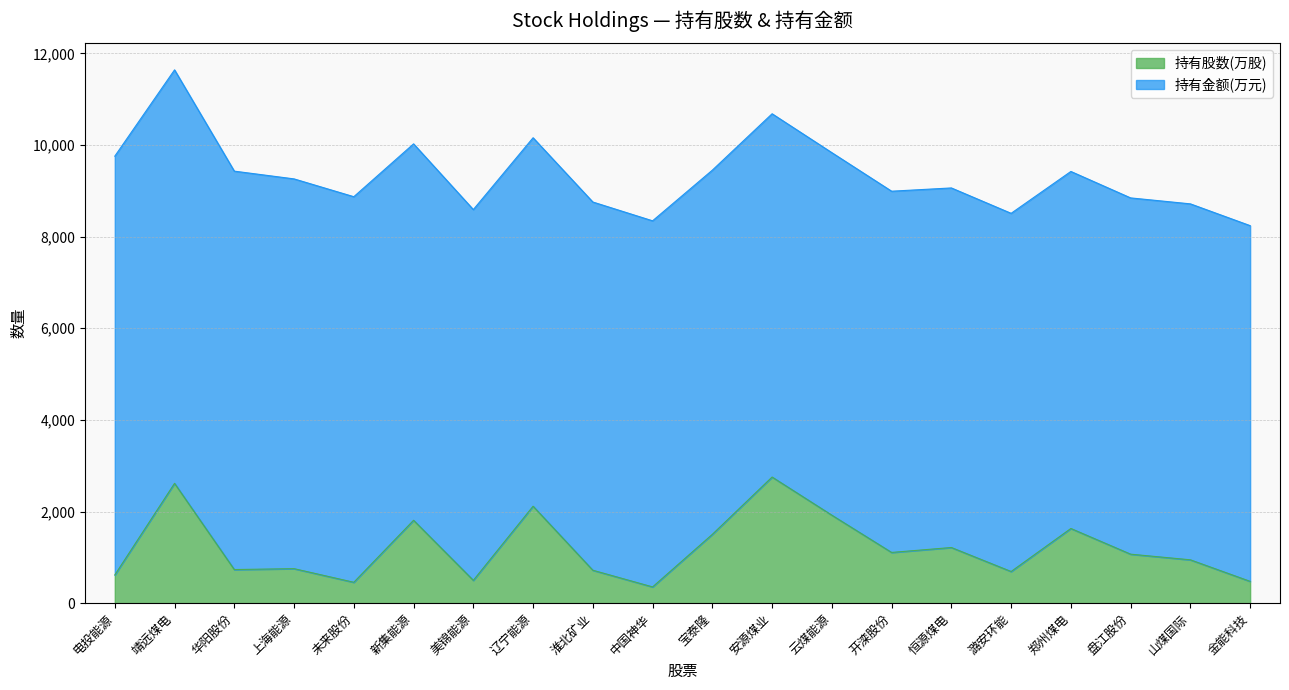

What is the change in value from 未来股份 to 淮北矿业?

+263.0